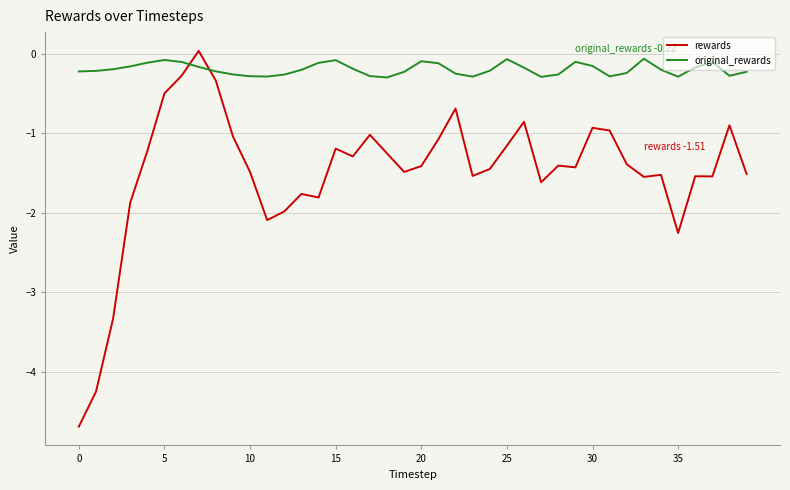

Rank the series by their average value, from lowest to highest.

rewards, original_rewards